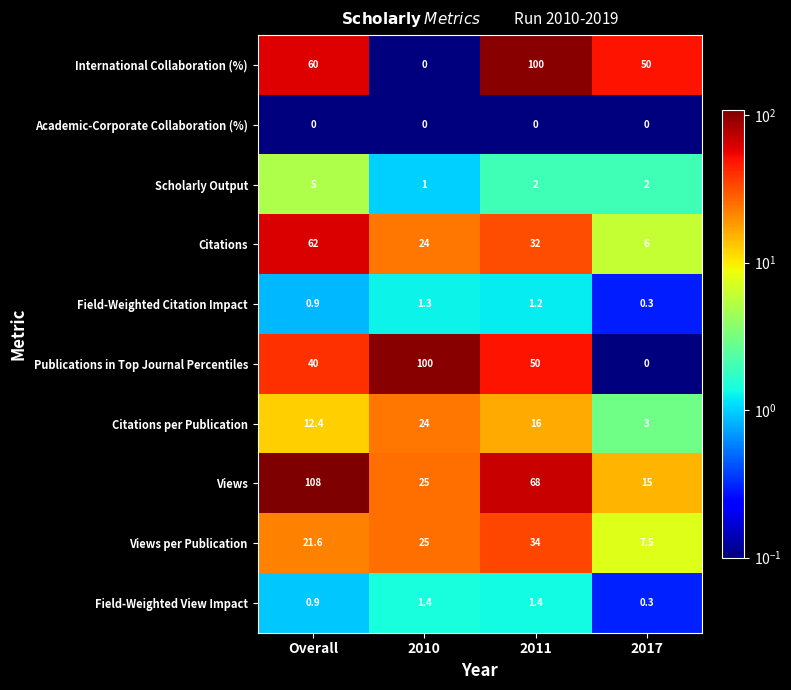

True or false: Citations per Publication has a value of 5.9 at Overall.

False